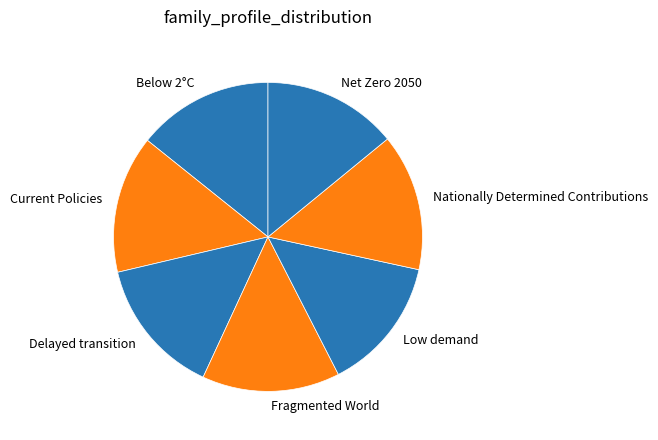

Do Delayed transition and Nationally Determined Contributions together represent more than half of the pie?

No